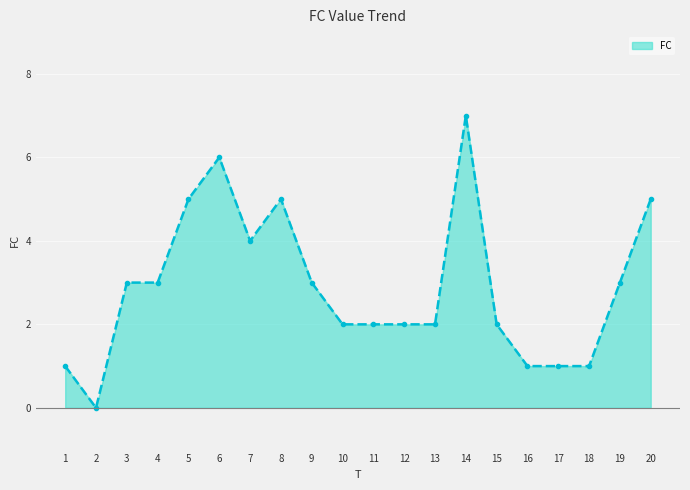

True or false: the data shows 0 at 2.

True